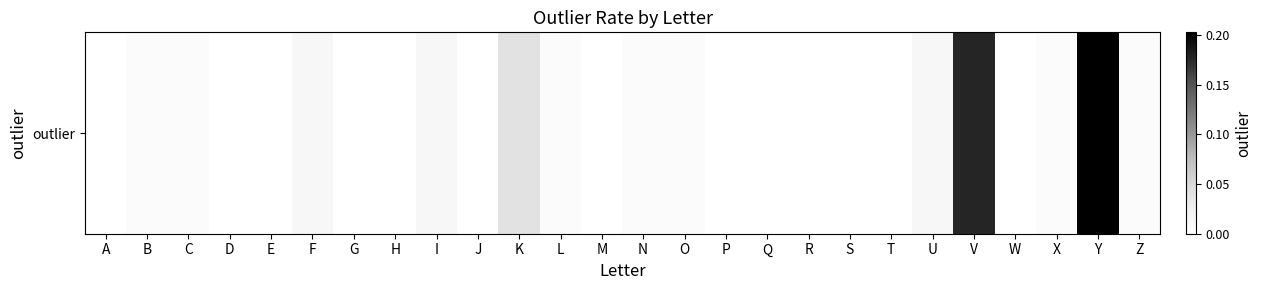

The value at X is 0.0. True or false?

True